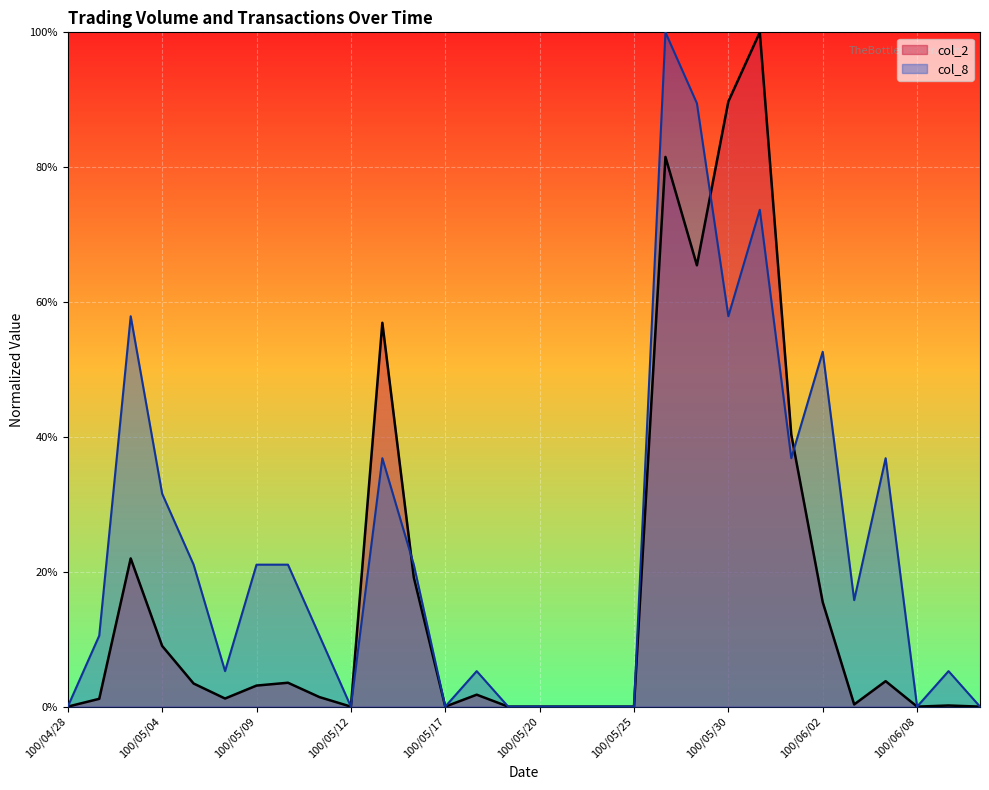

Between which two adjacent categories do col_8 and col_2 first intersect?

100/05/13 and 100/05/16